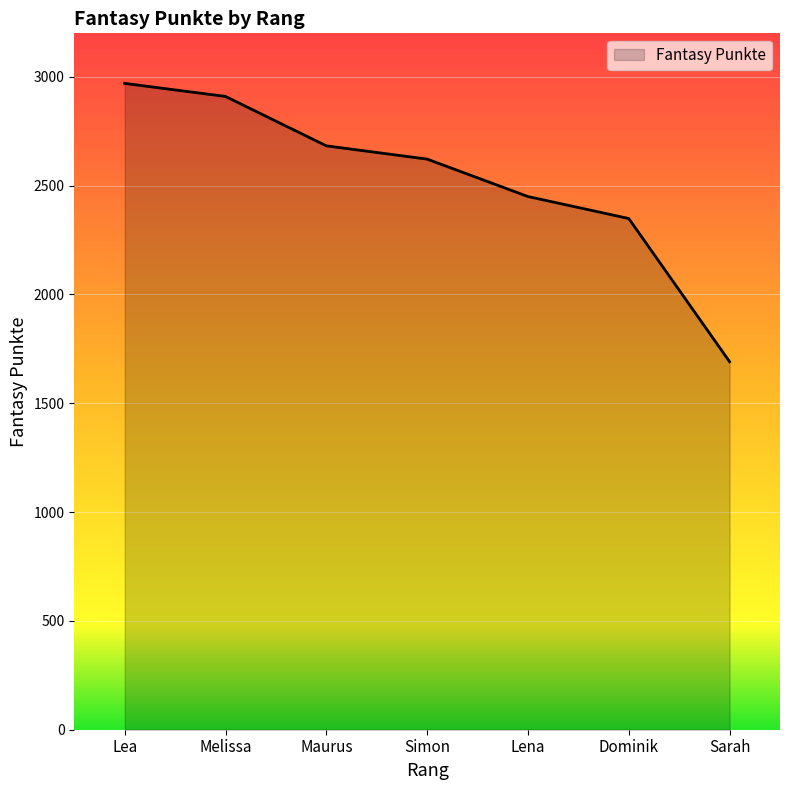

What is the sum of the values at Maurus and Lena?

5133